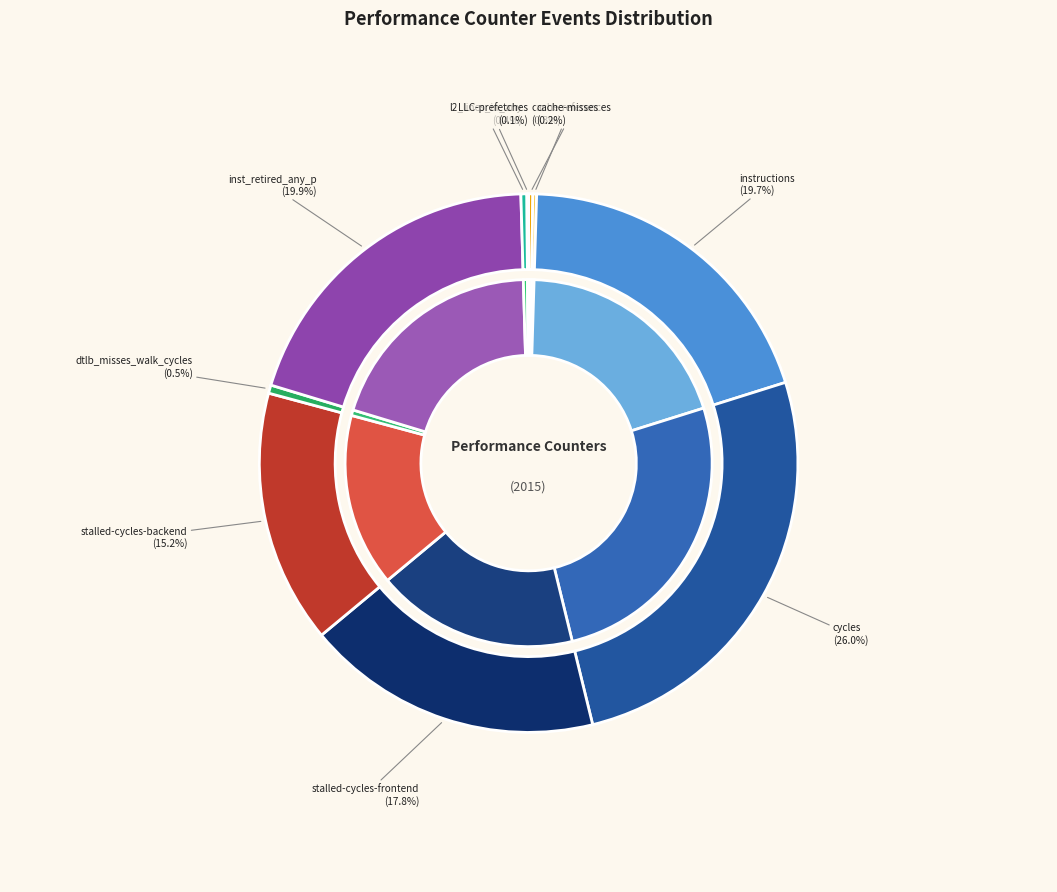

Is there any slice that represents more than half of the pie?

No